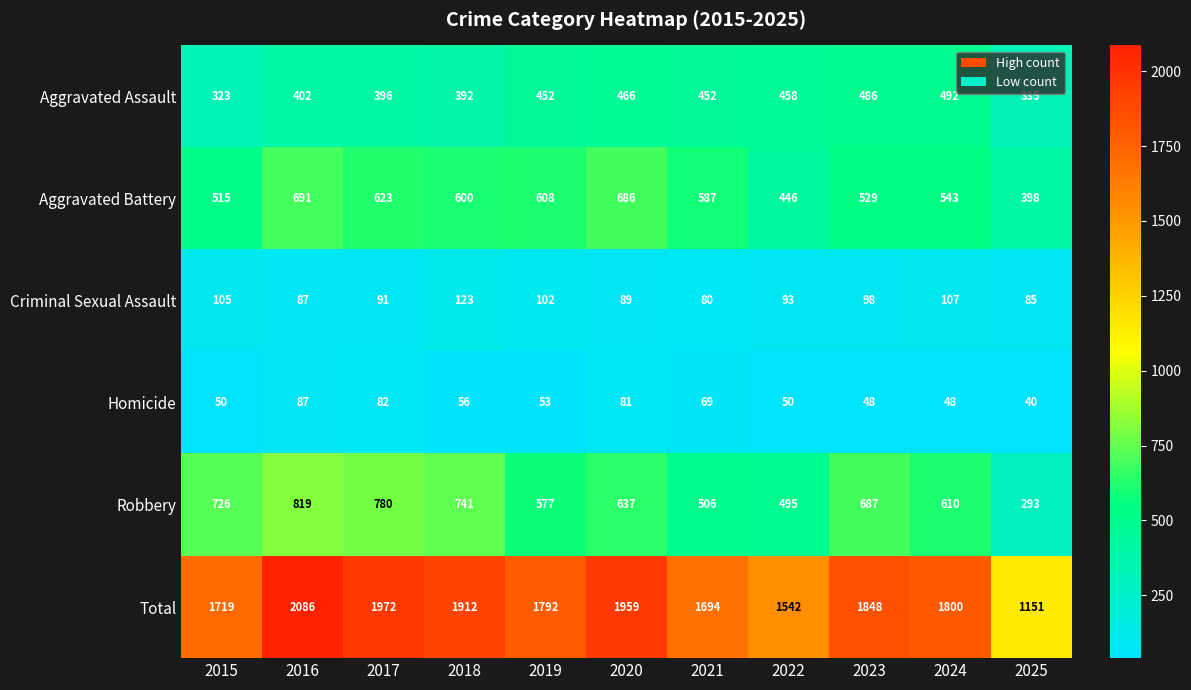

Is it true that Homicide equals 82 at 2019?

False